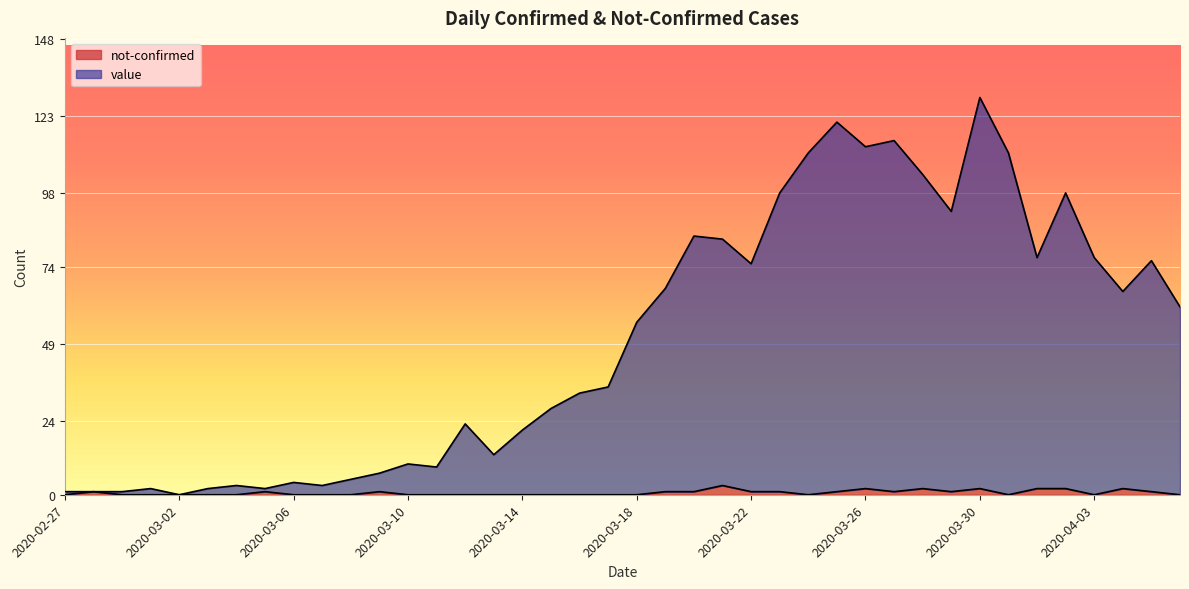

True or false: not-confirmed has more than 2 points higher than both neighbors.

True